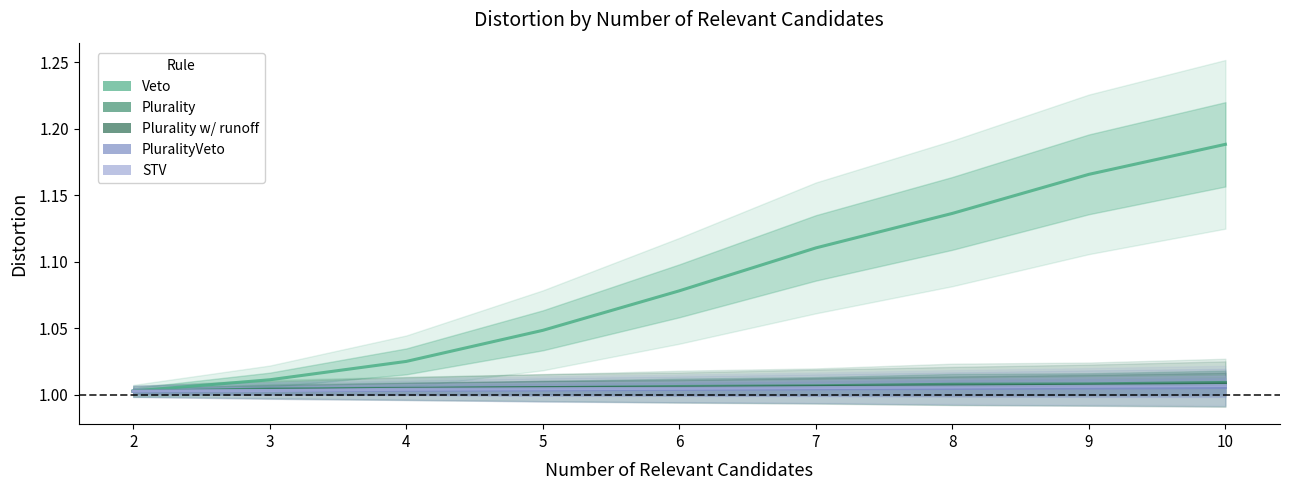

What is the difference between the highest and lowest values at 10?

0.2